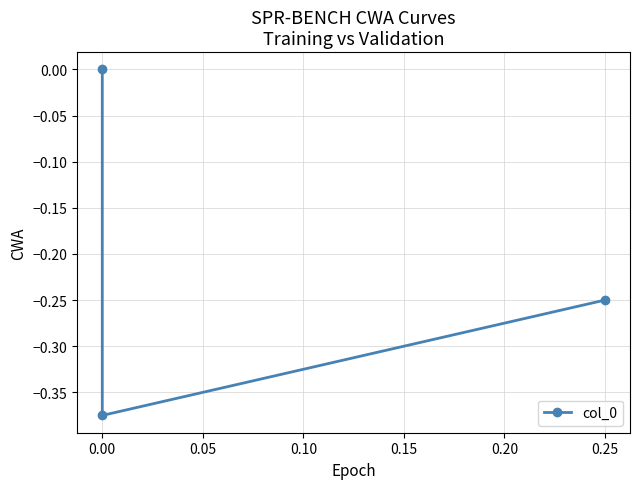

What is the sum of all values?

-0.6